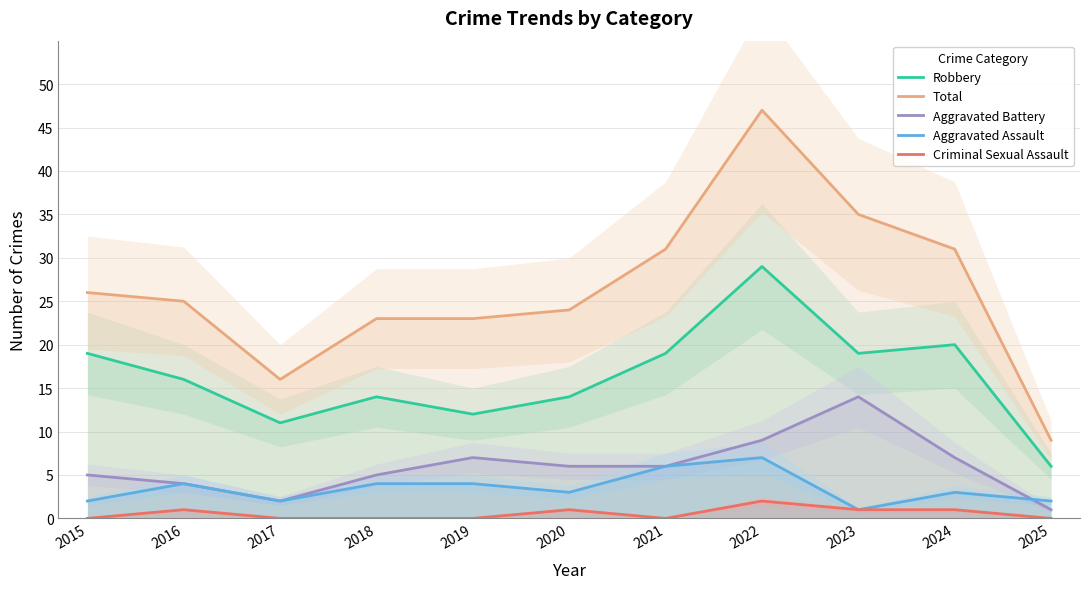

What is the value of the Aggravated Assault point at the 2nd from the left?

4